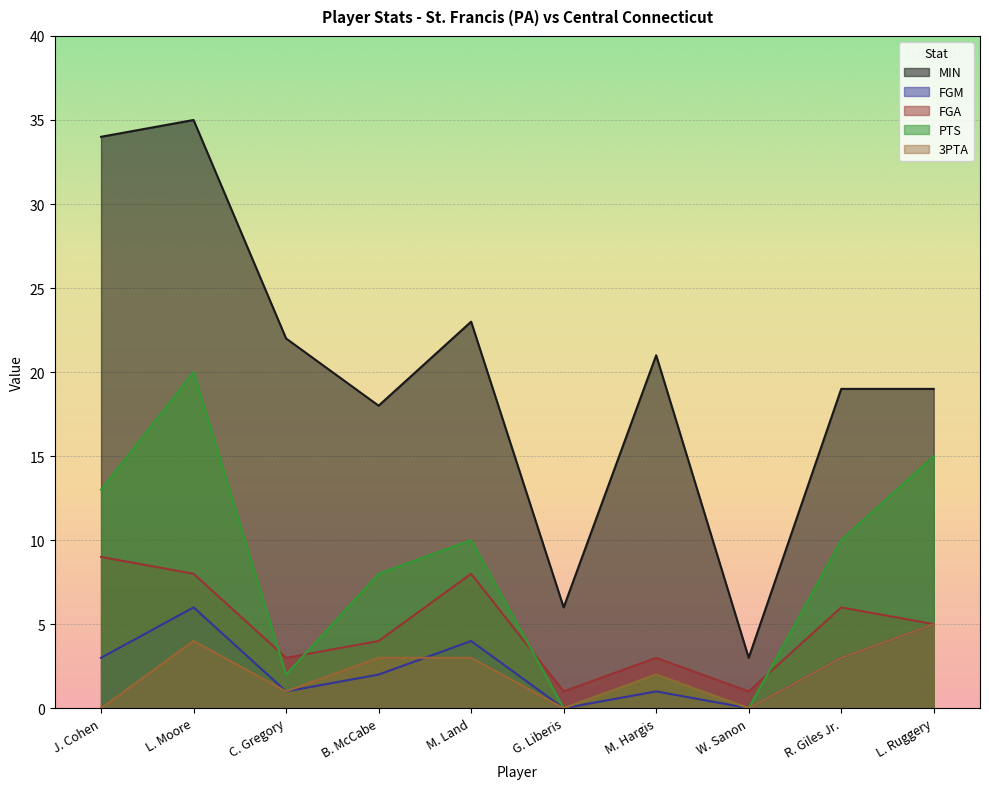

Which category has the lowest value across all series?

G. Liberis